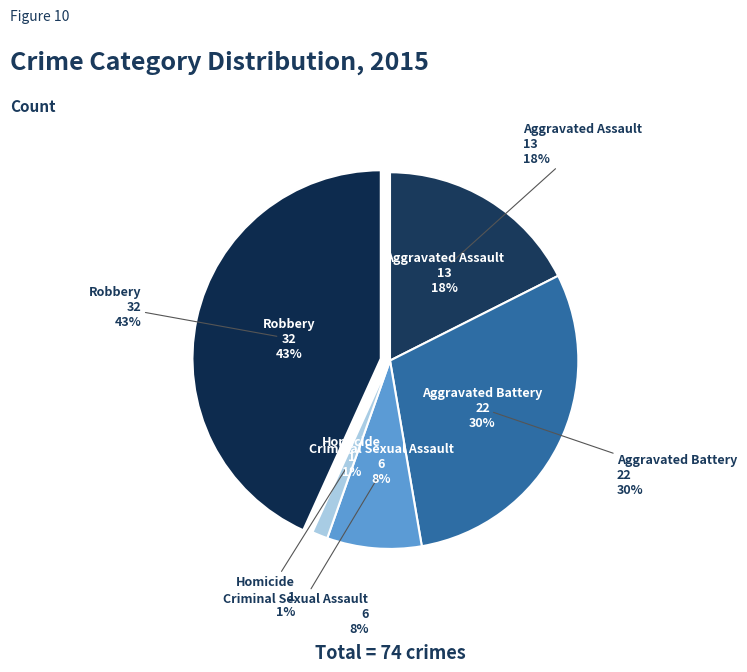

To the nearest percent, what percentage of the pie is Aggravated Assault?

18%